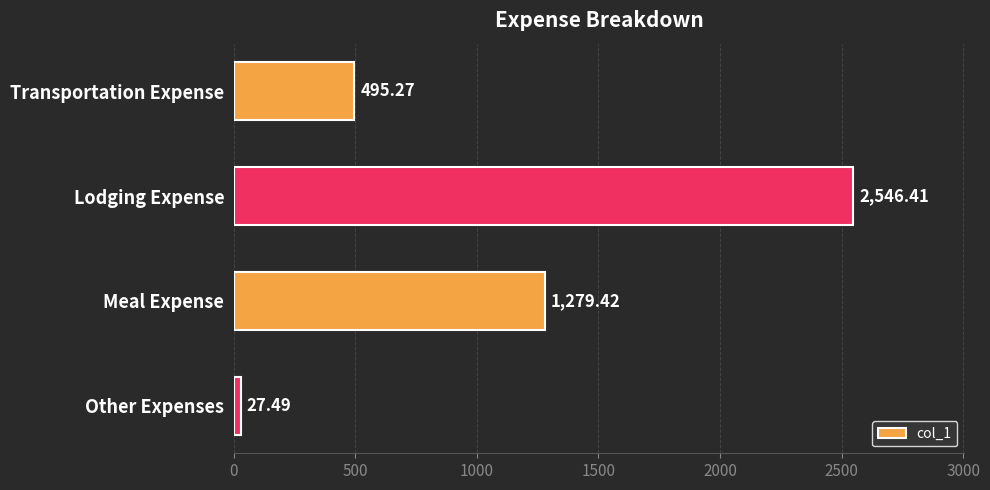

Which has a higher value, Meal Expense or Other Expenses?

Meal Expense